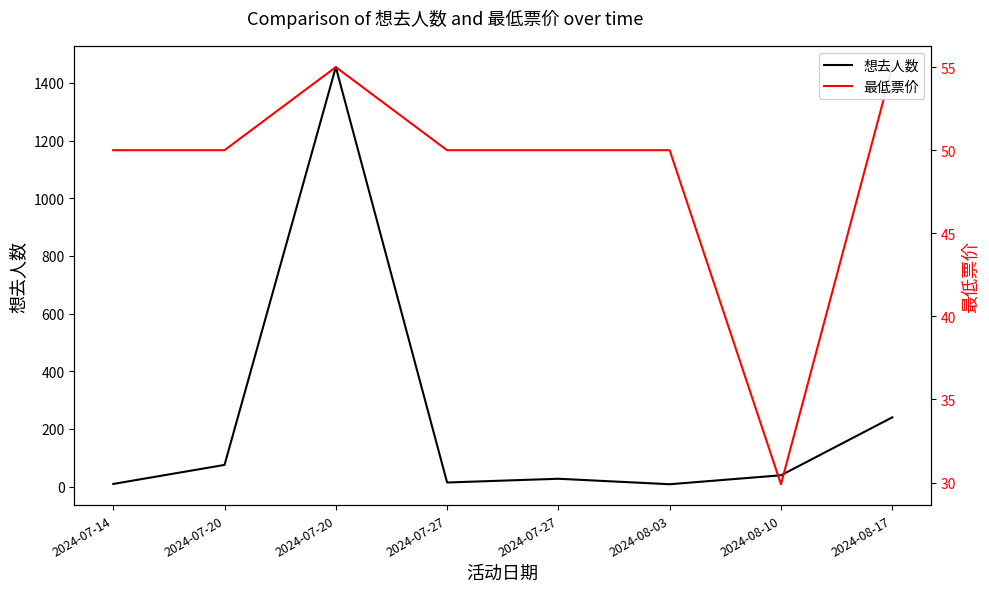

Where is the first local minimum for 最低票价?

2024-08-10